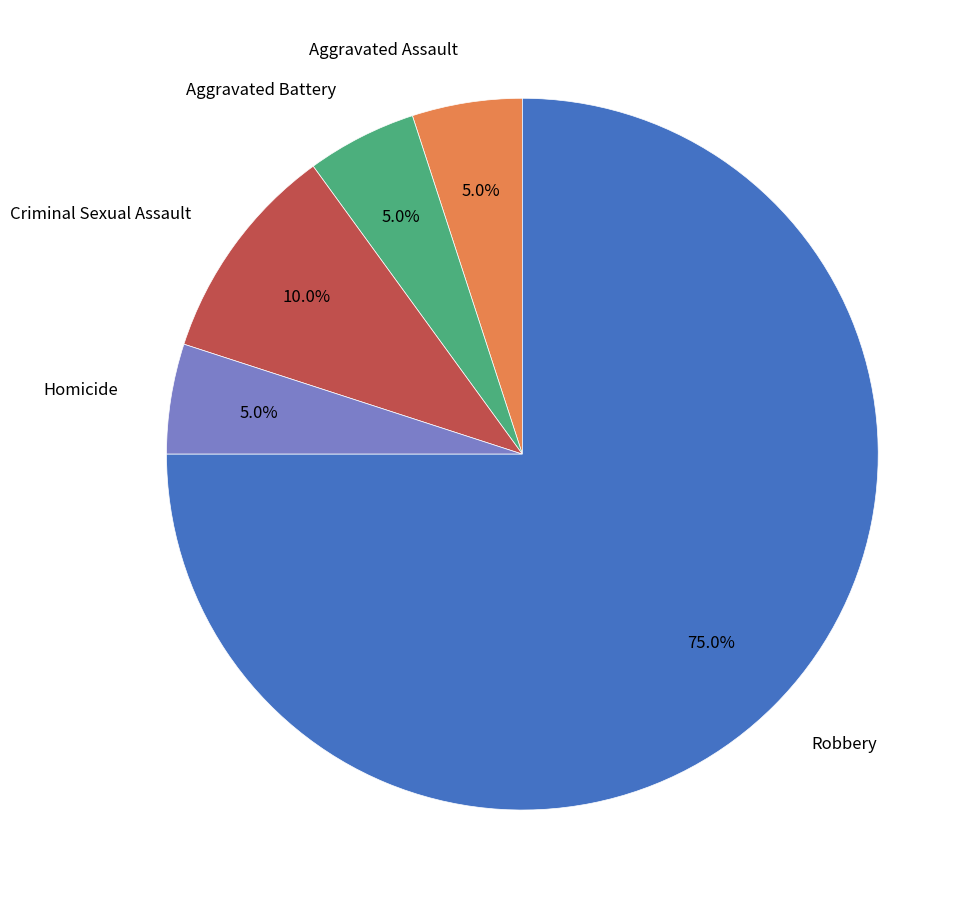

Is there any slice that represents more than half of the pie?

Yes